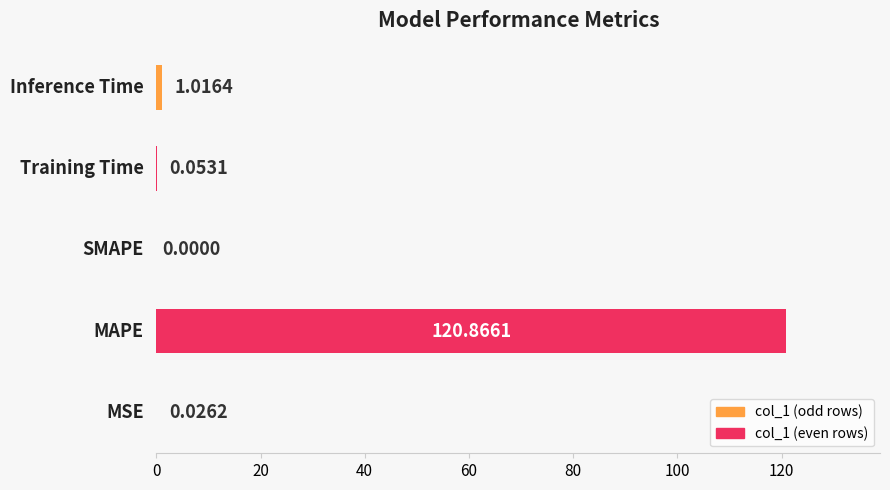

What is the maximum value shown in the chart?

120.9